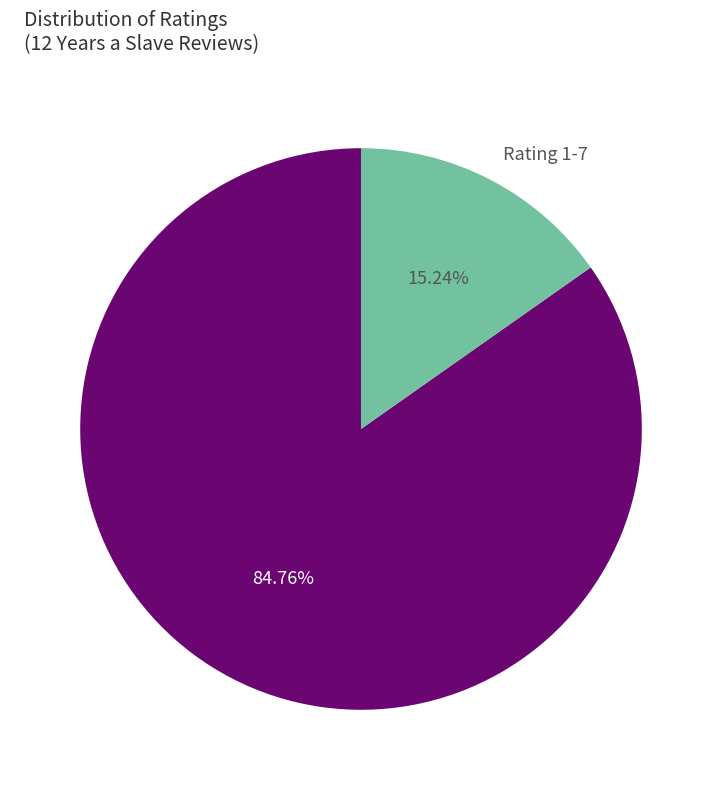

Count the number of slices in the pie.

2